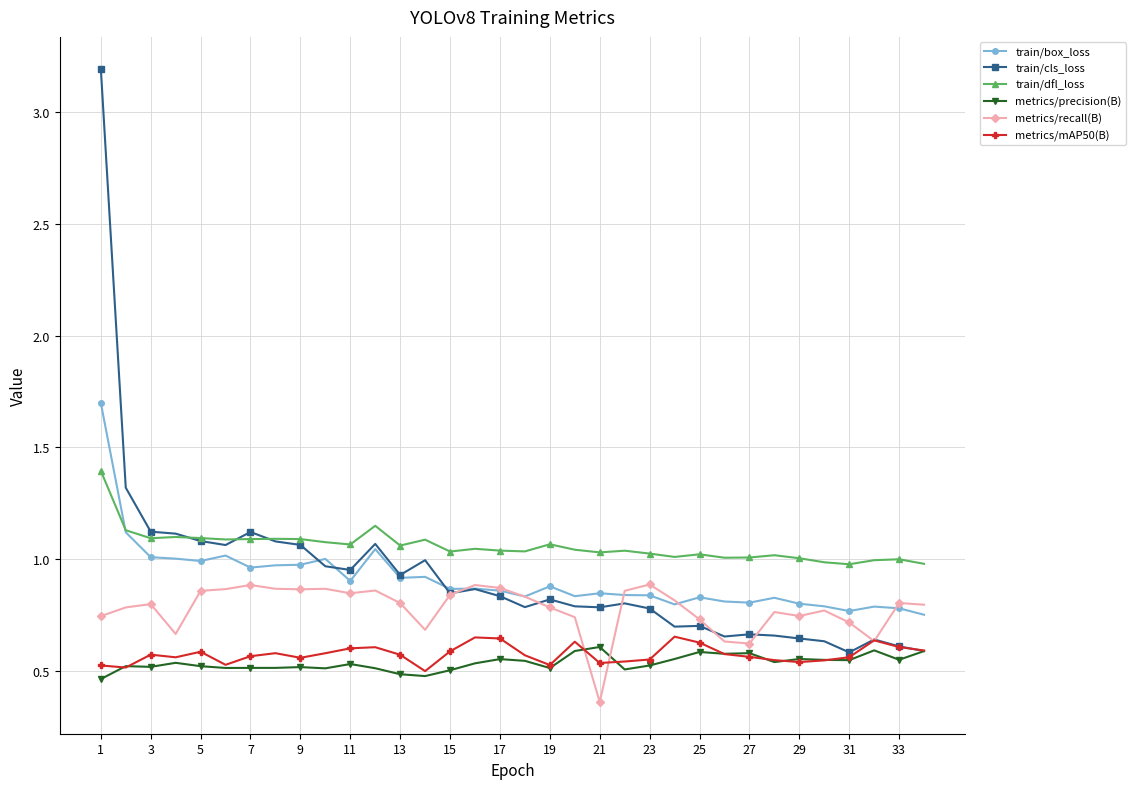

What is the maximum value shown in the chart?

3.2